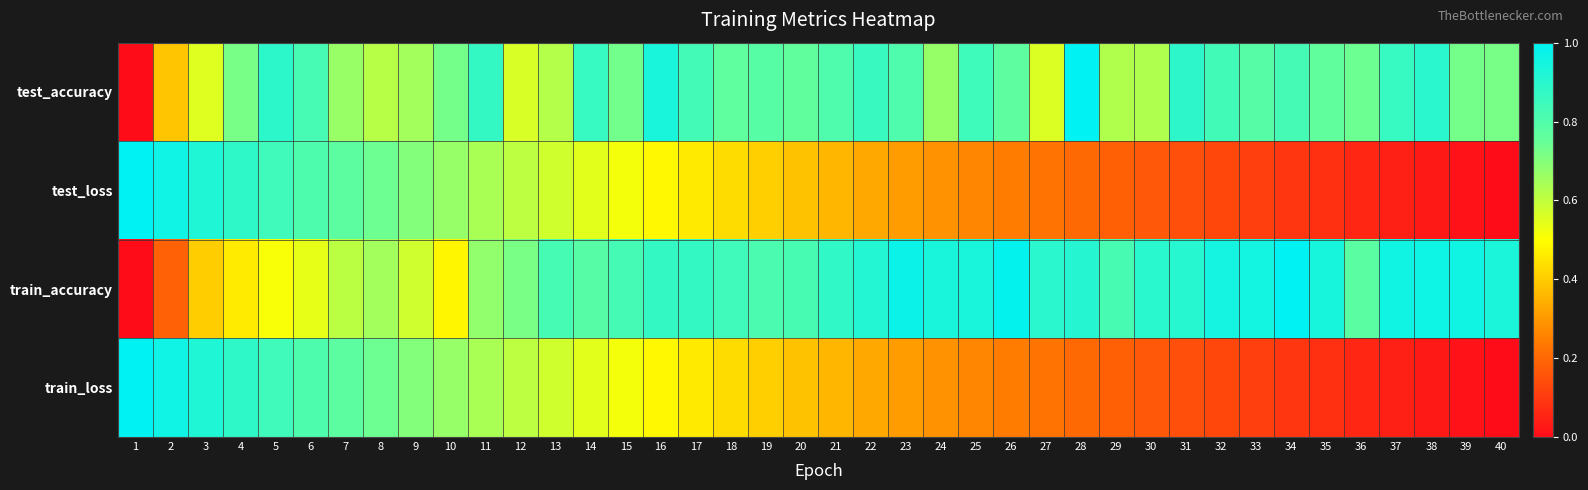

Rank the series by their maximum value, from lowest to highest.

test_accuracy, test_loss, train_accuracy, train_loss